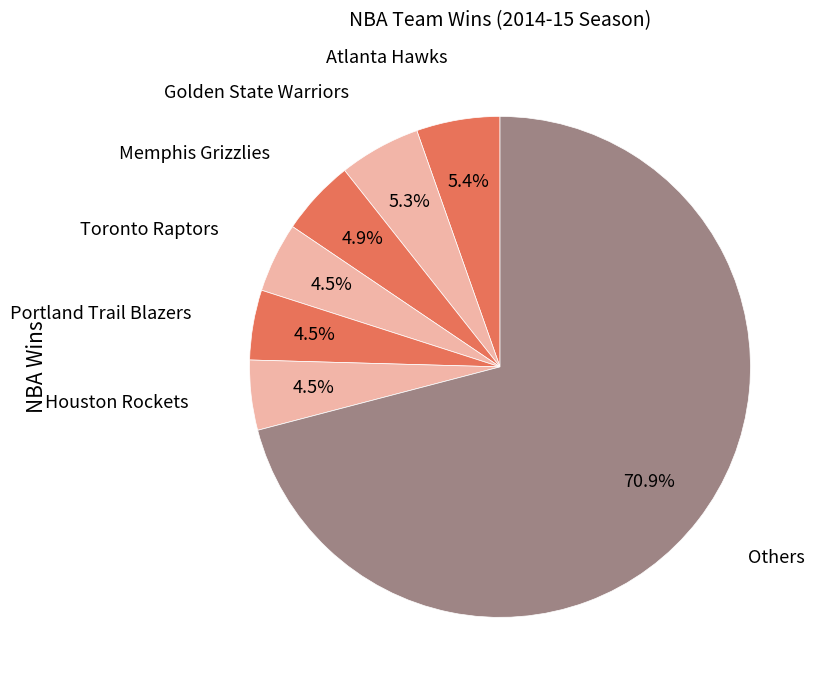

Count the number of slices in the pie.

7